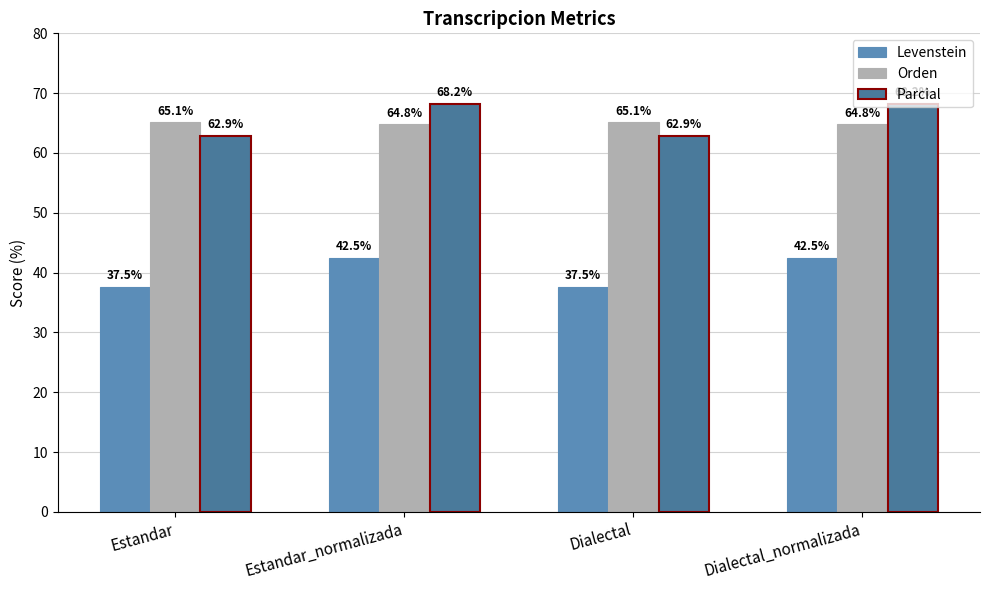

Reading right to left, list all the values displayed in this chart.

Levenstein: Dialectal_normalizada=42.5	Dialectal=37.5	Estandar_normalizada=42.5	Estandar=37.5
Orden: Dialectal_normalizada=64.8	Dialectal=65.1	Estandar_normalizada=64.8	Estandar=65.1
Parcial: Dialectal_normalizada=68.2	Dialectal=62.9	Estandar_normalizada=68.2	Estandar=62.9